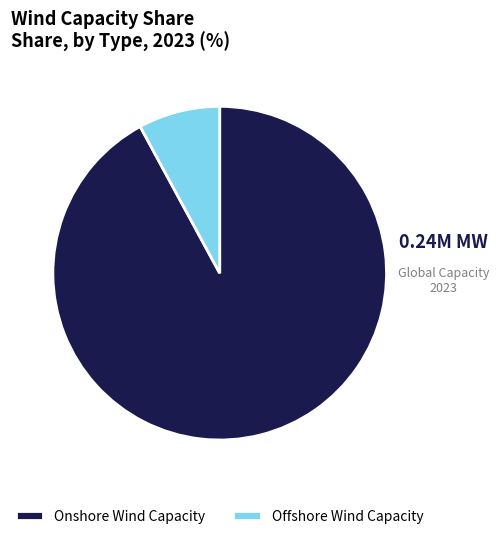

How many slices are in this pie chart?

2